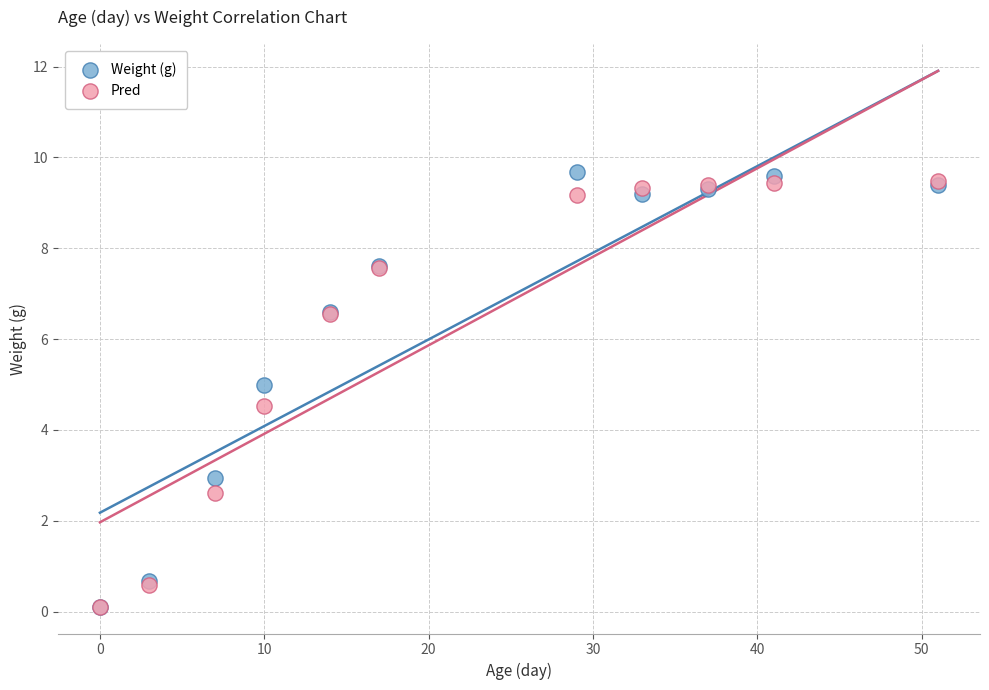

In the Pred series, what Y value is closest to 4?

4.5